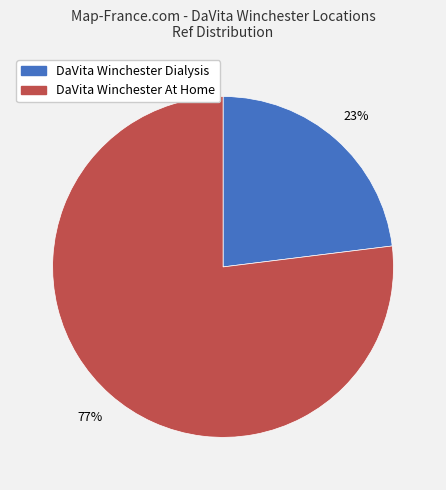

Combined, do DaVita Winchester At Home and DaVita Winchester Dialysis account for over 50%?

Yes